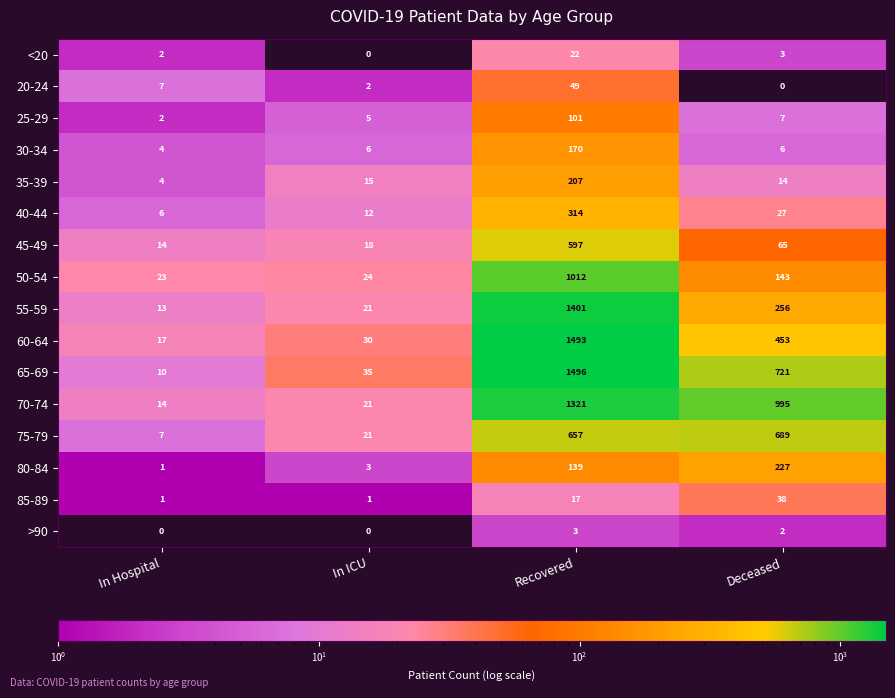

What is the difference between the highest and lowest values at In Hospital?

23